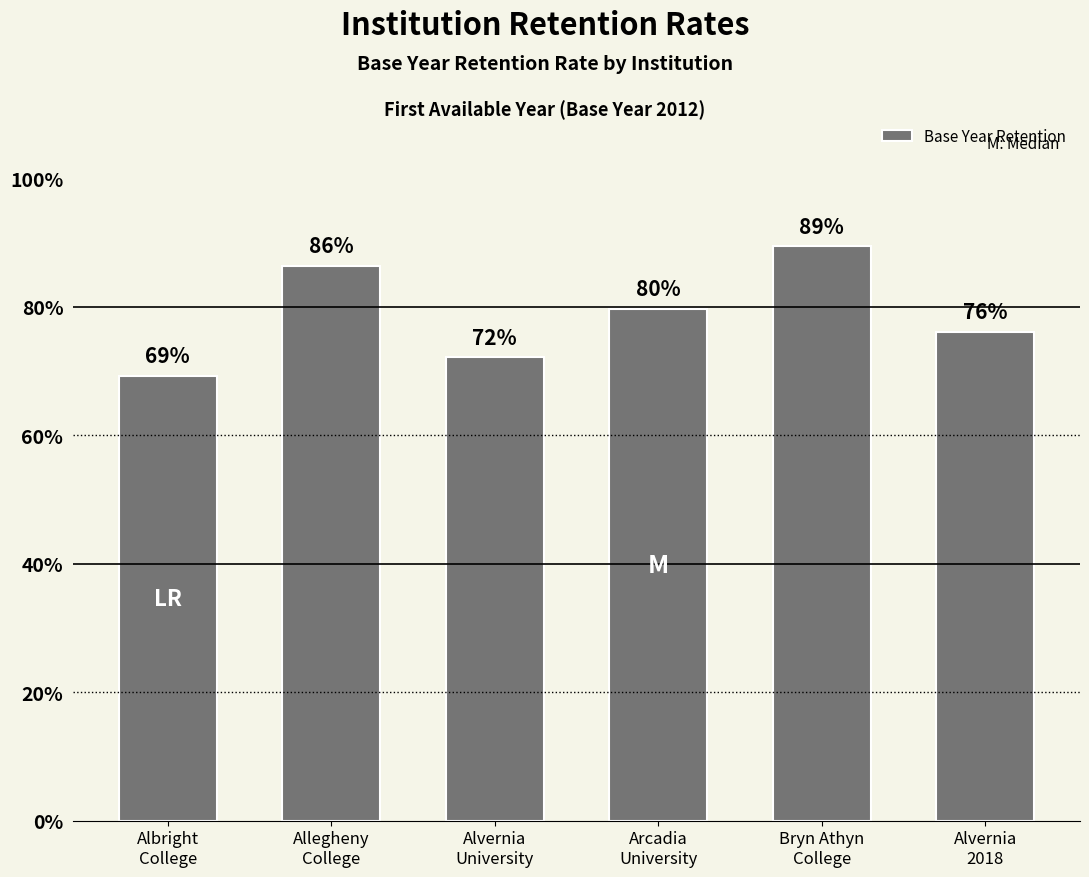

What is the value of the 5th bar from the left?

0.9